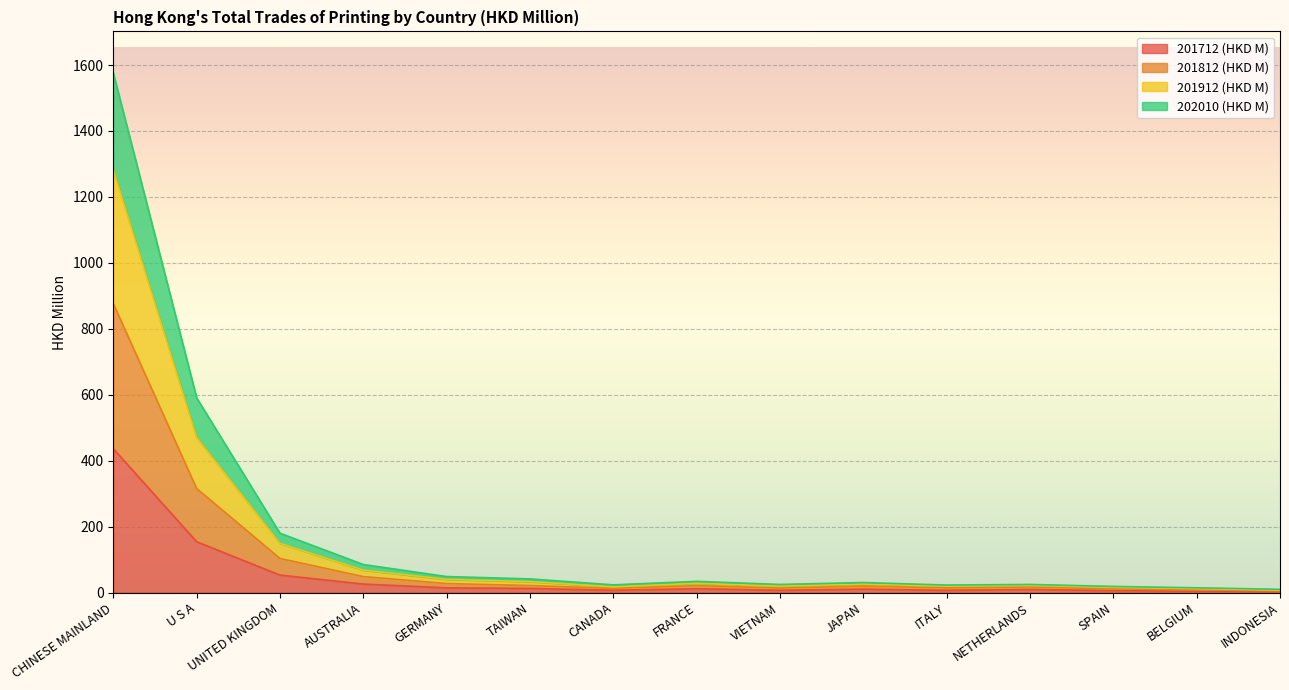

How many interior local peaks does the 201812 (HKD M) series have?

3